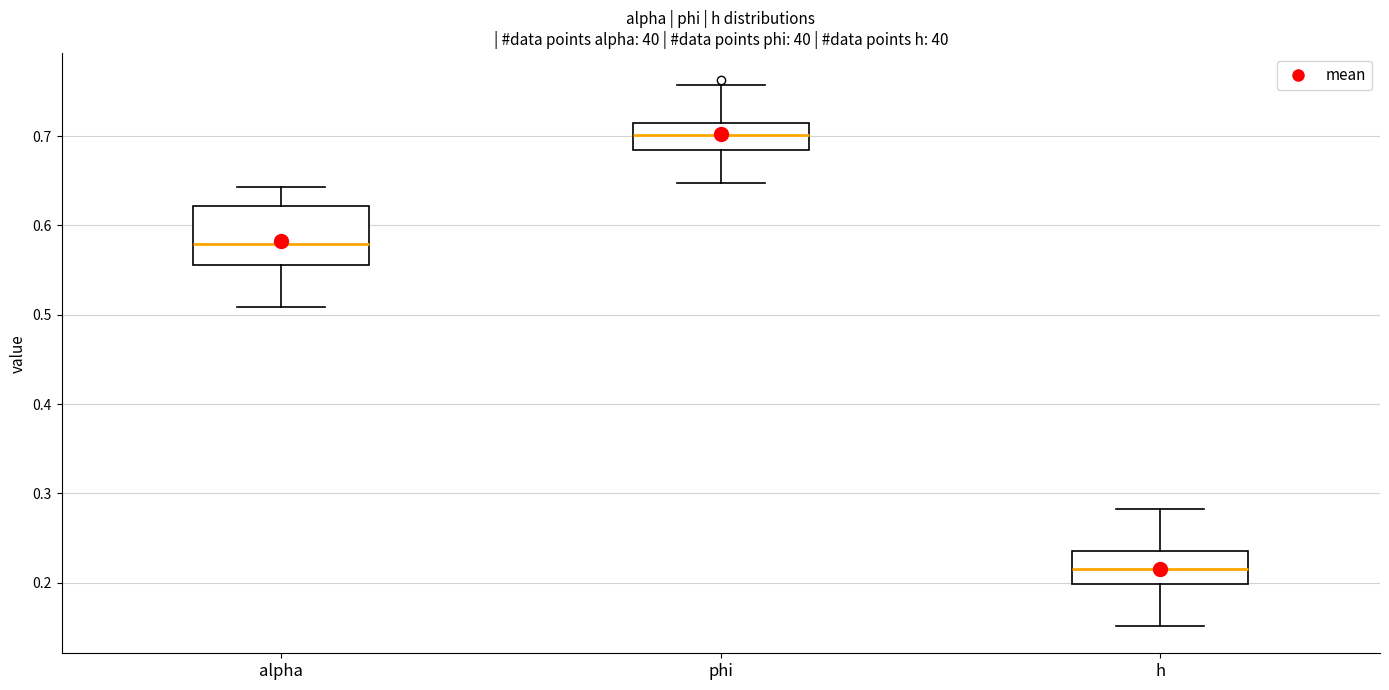

Which box's median line is the highest?

phi